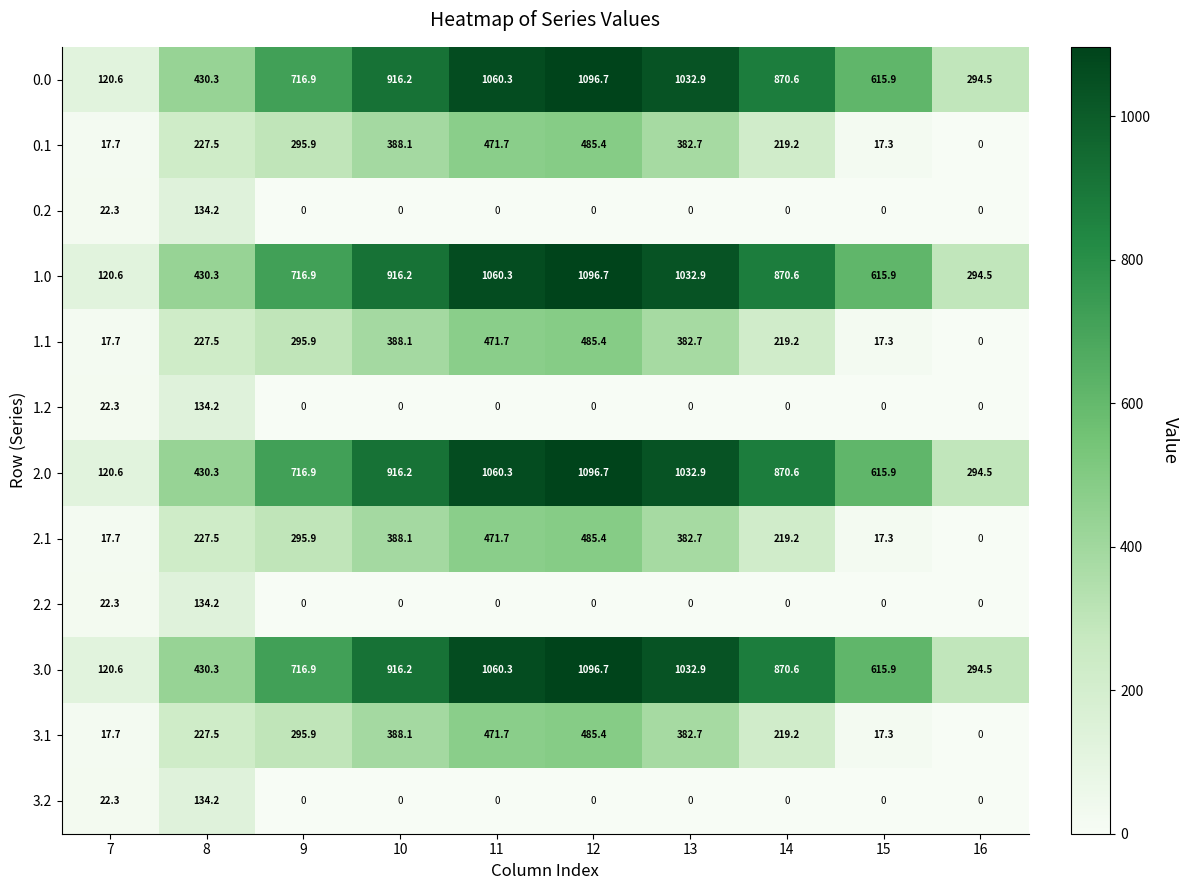

What is the difference between the highest and lowest values at 13?

1032.9